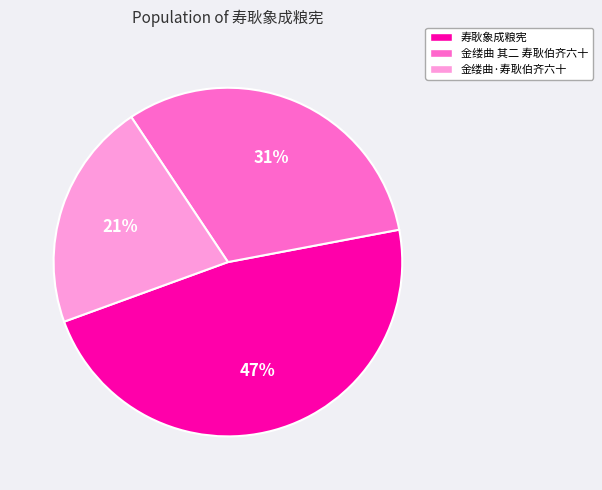

To the nearest percent, what portion does 寿耿象成粮宪 represent?

47%